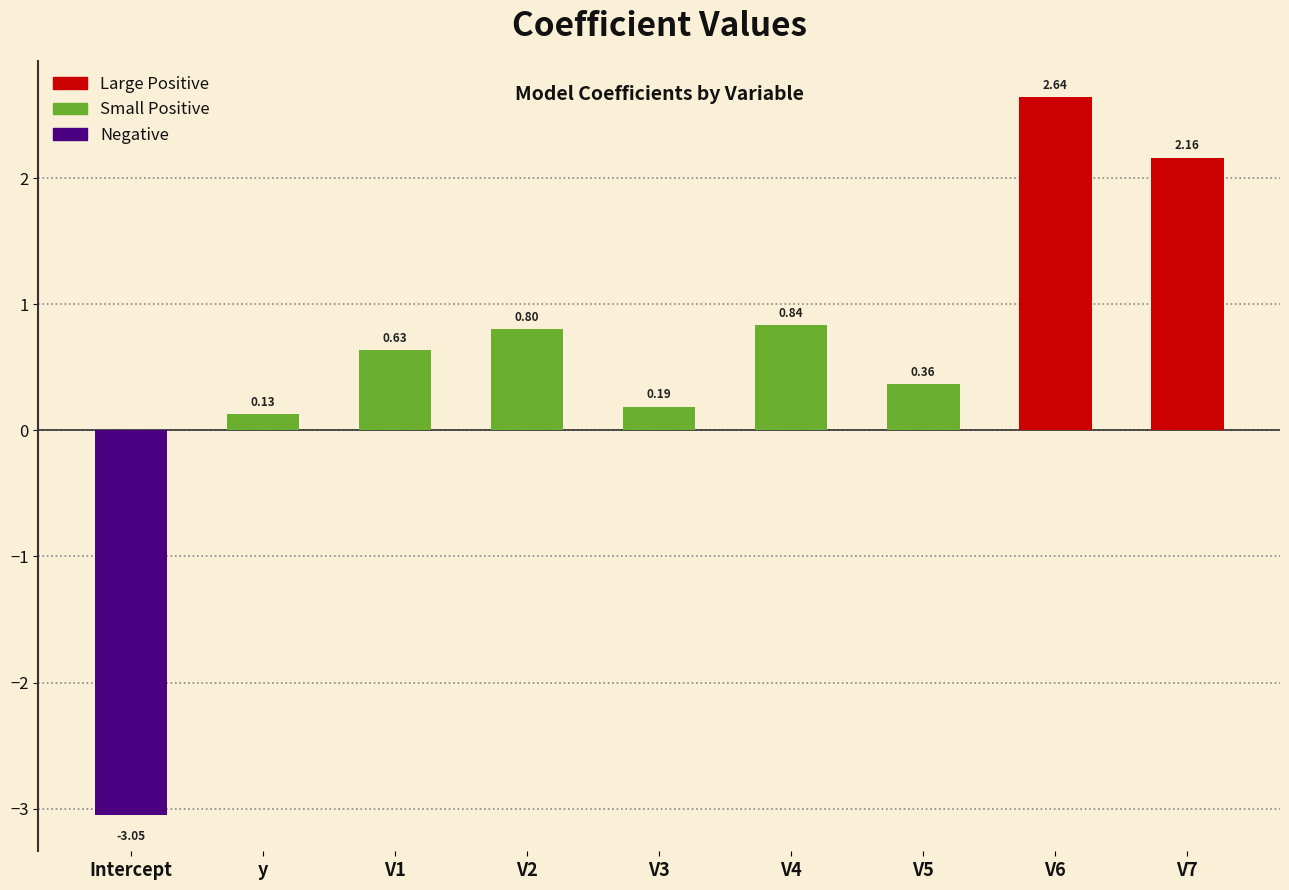

Rank the categories by value from lowest to highest.

Intercept, y, V3, V5, V1, V2, V4, V7, V6